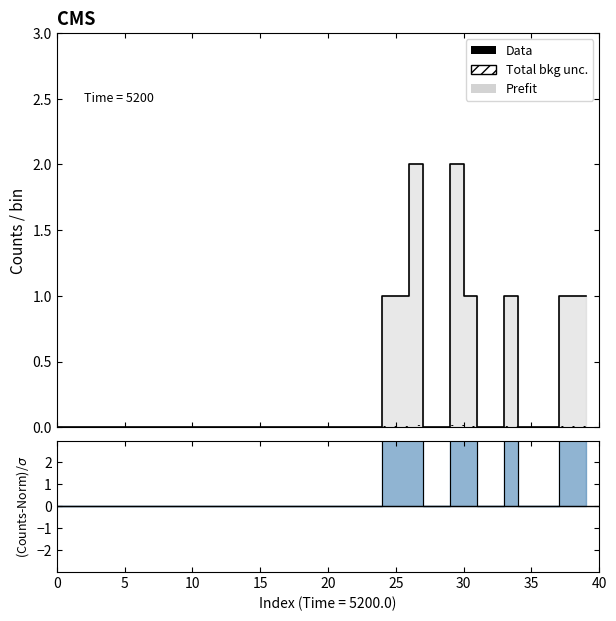

What is the maximum value shown in the chart?

2